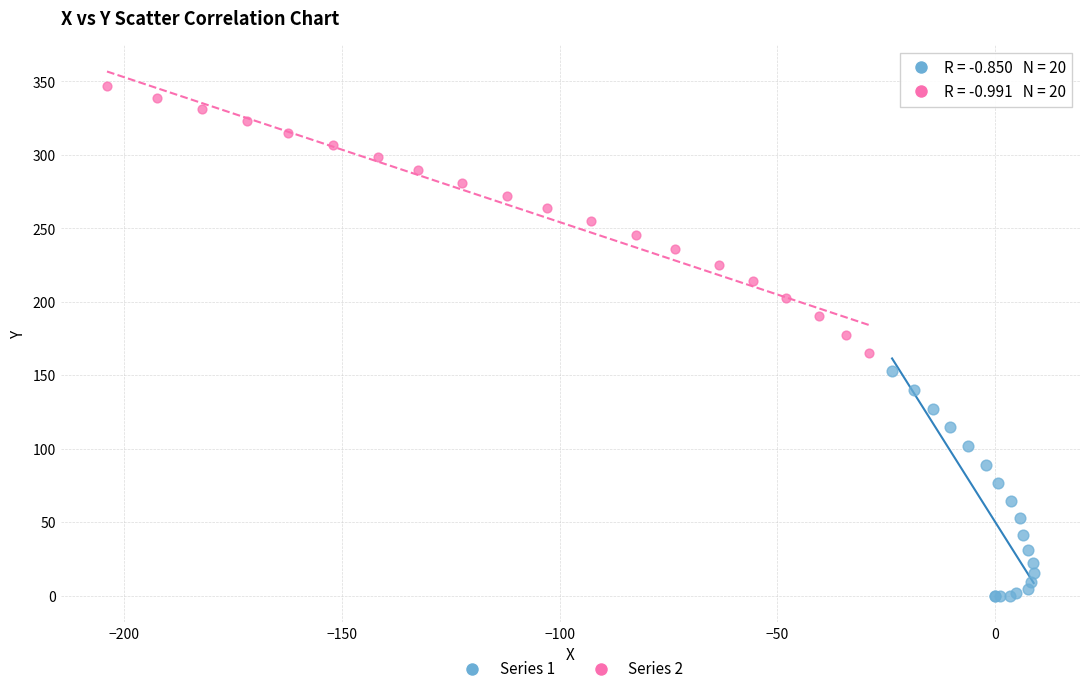

Which series has the widest spread of Y values?

Series 2